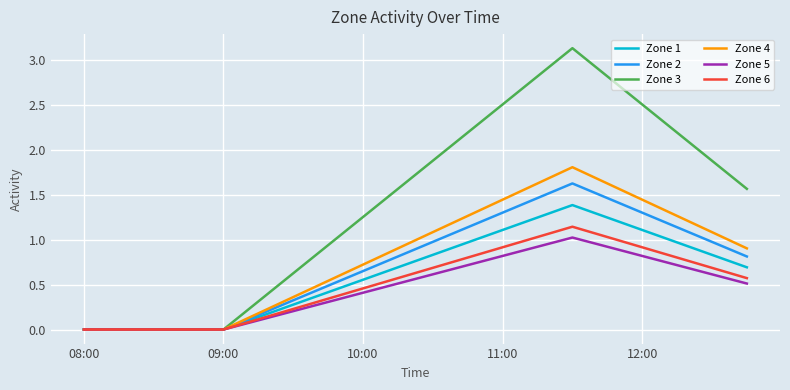

Which series has the largest total across all categories?

Zone 3